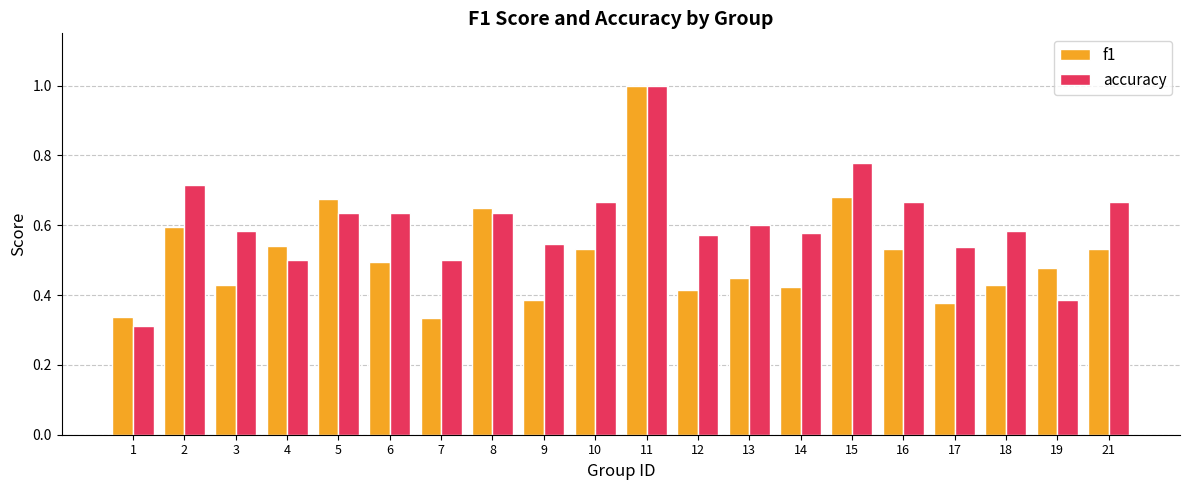

Between 15 and 17, which series saw the biggest shift?

f1